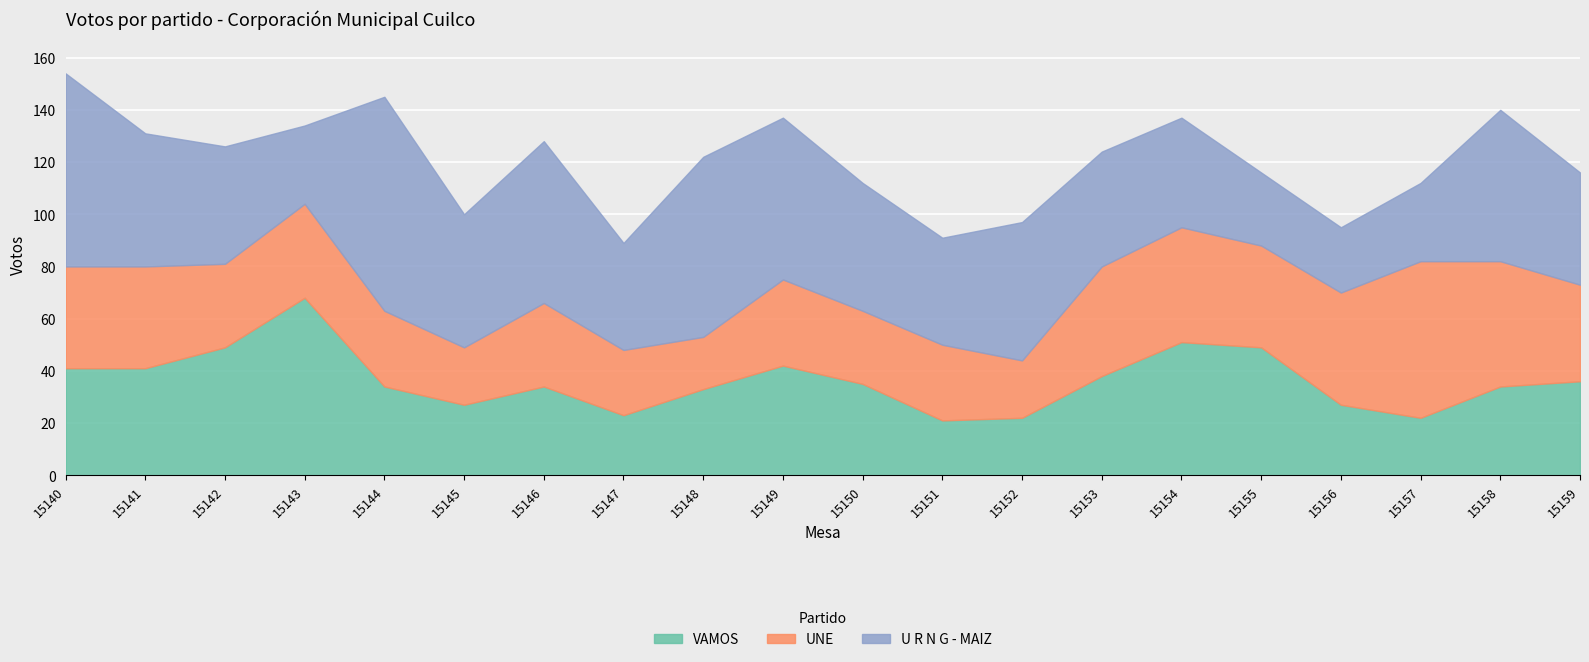

Where do VAMOS and U R N G - MAIZ first cross each other?

15141 and 15142